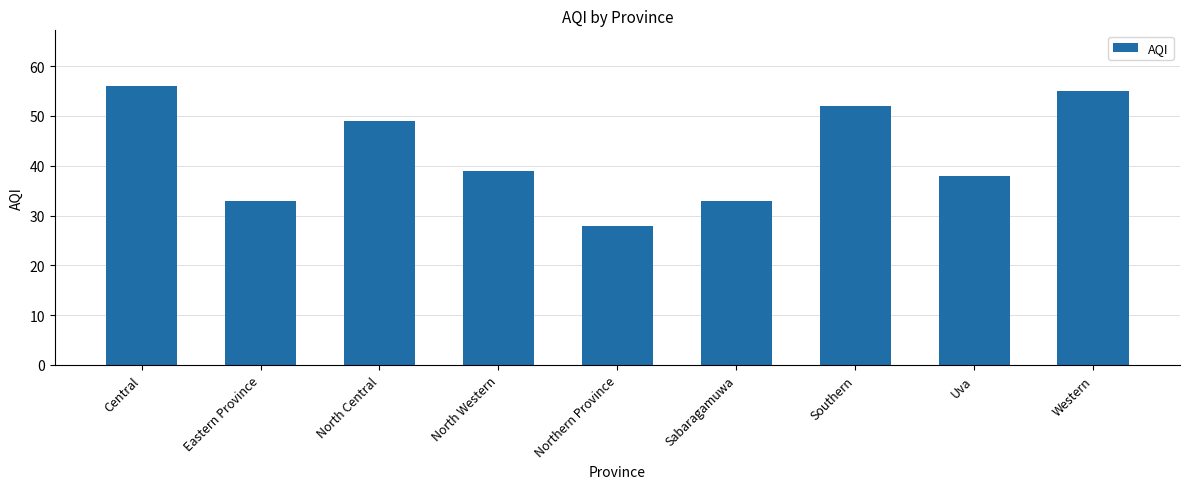

What is the change in value from North Western to Sabaragamuwa?

-6